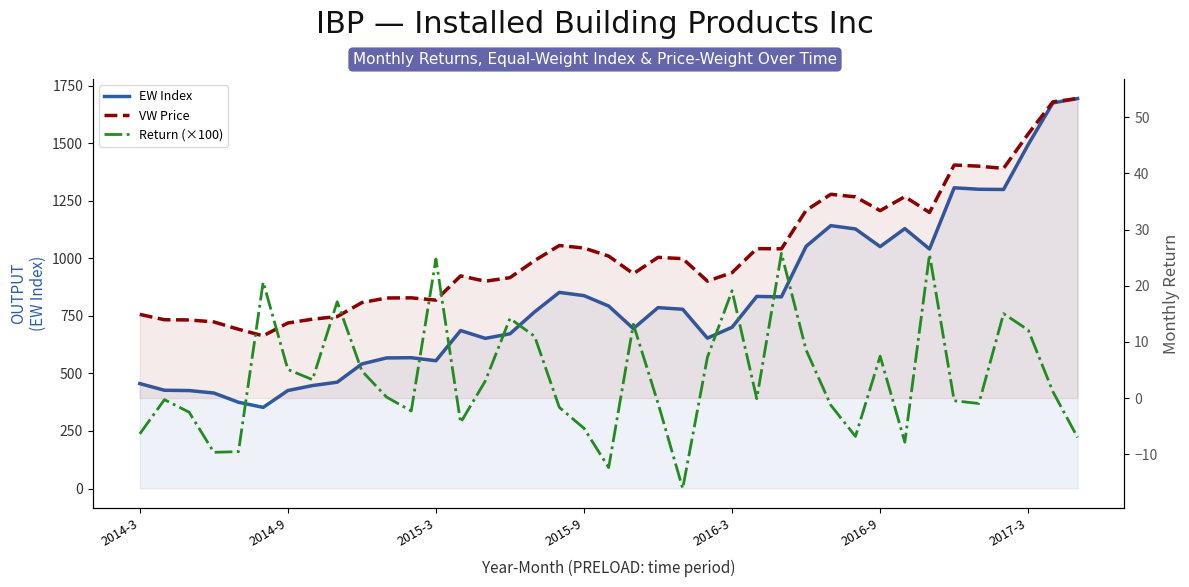

True or false: VW Price has a value of 48.1 at 27.

False